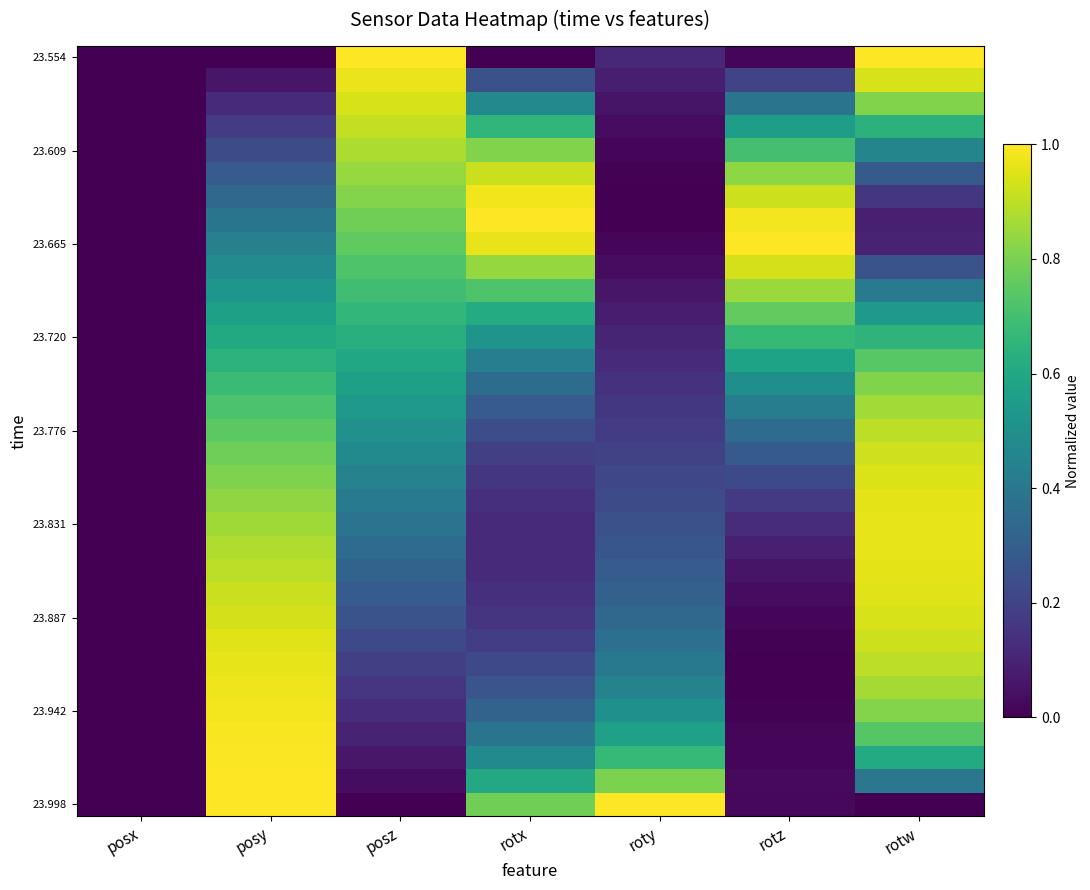

Which series has the largest range (max minus min)?

23.554